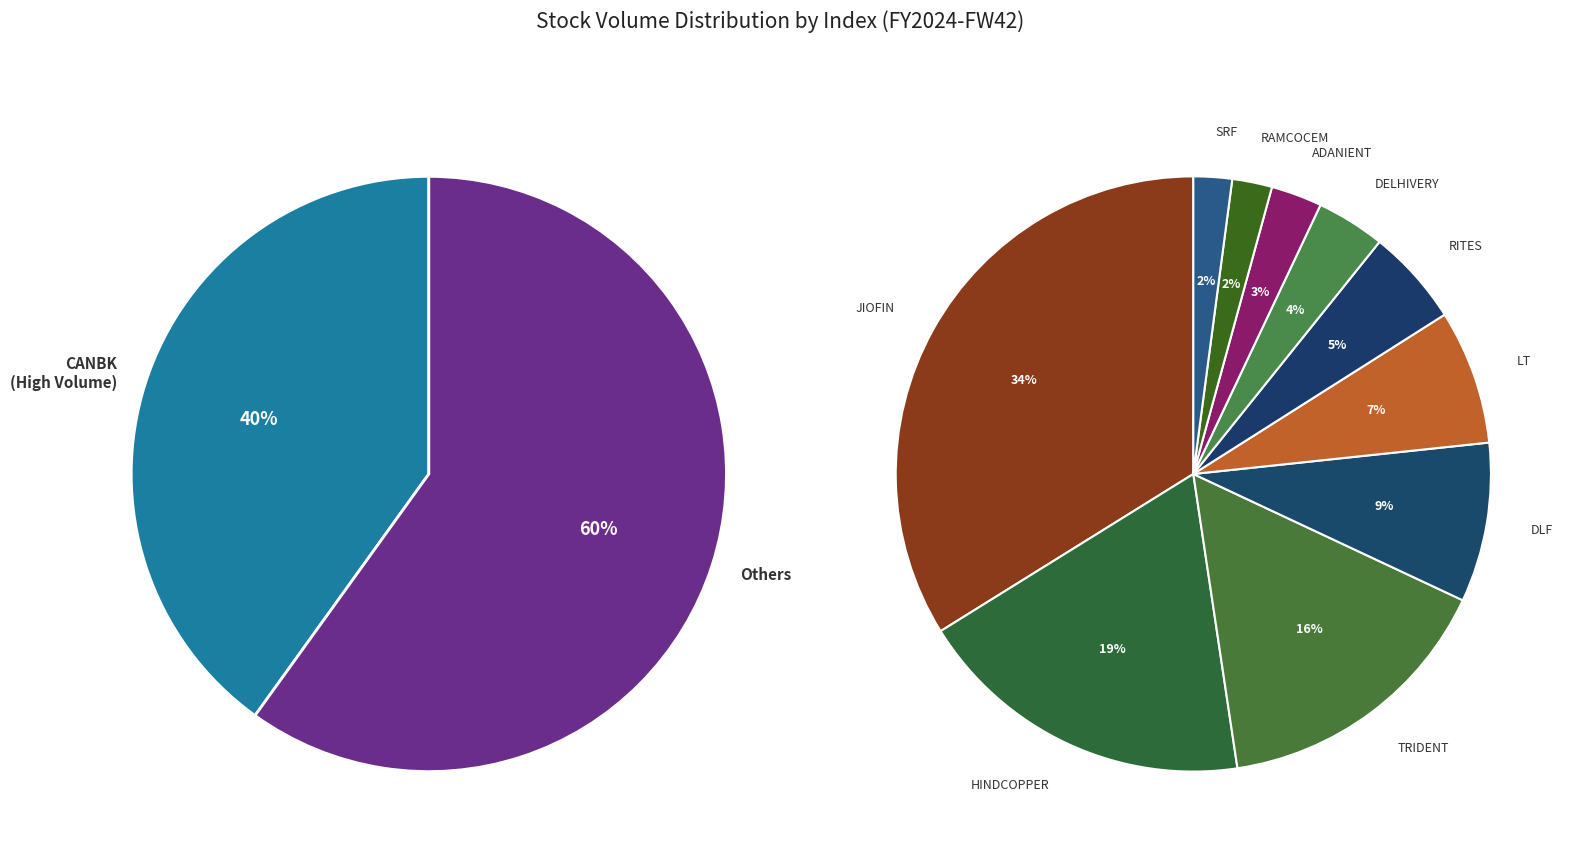

Does any single category account for the majority?

No